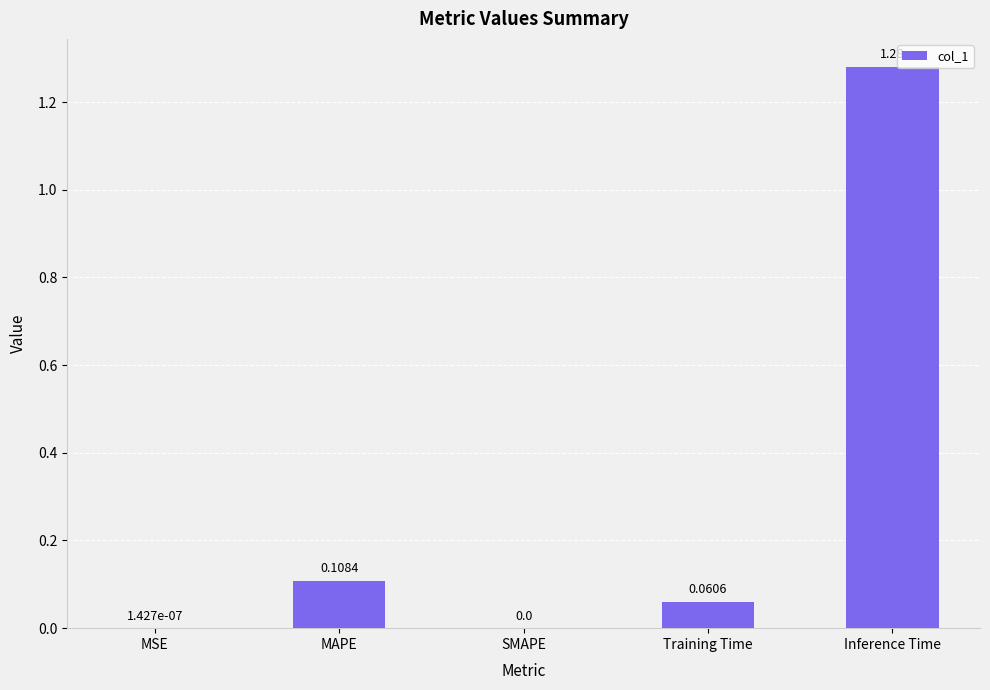

What is the sum of all values?

1.4